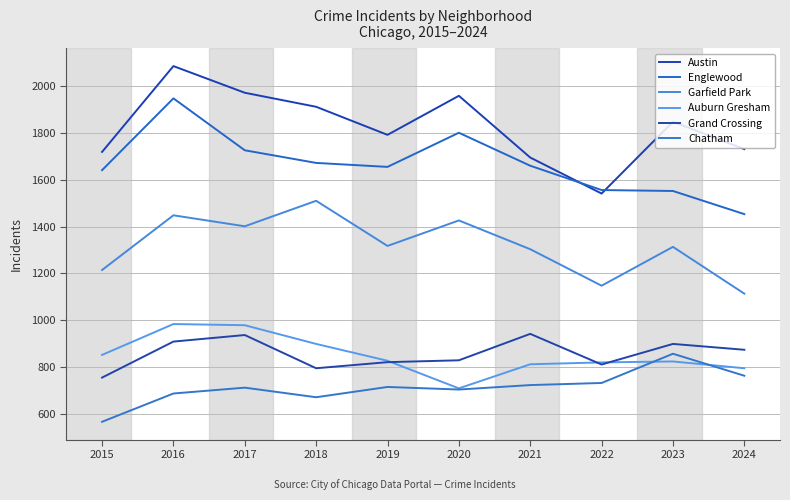

What is the greatest value displayed?

2086